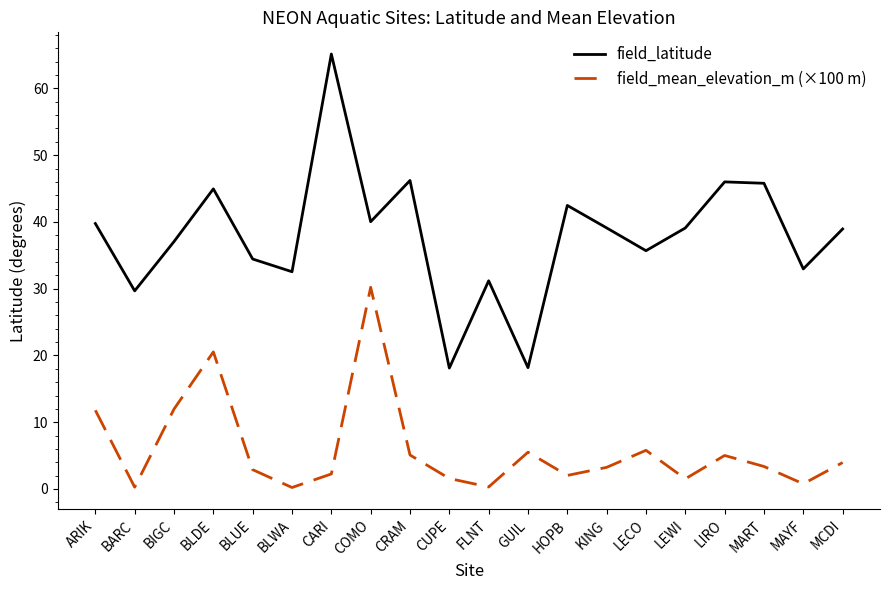

True or false: field_latitude and field_mean_elevation_m (×100 m) cross at least once.

False